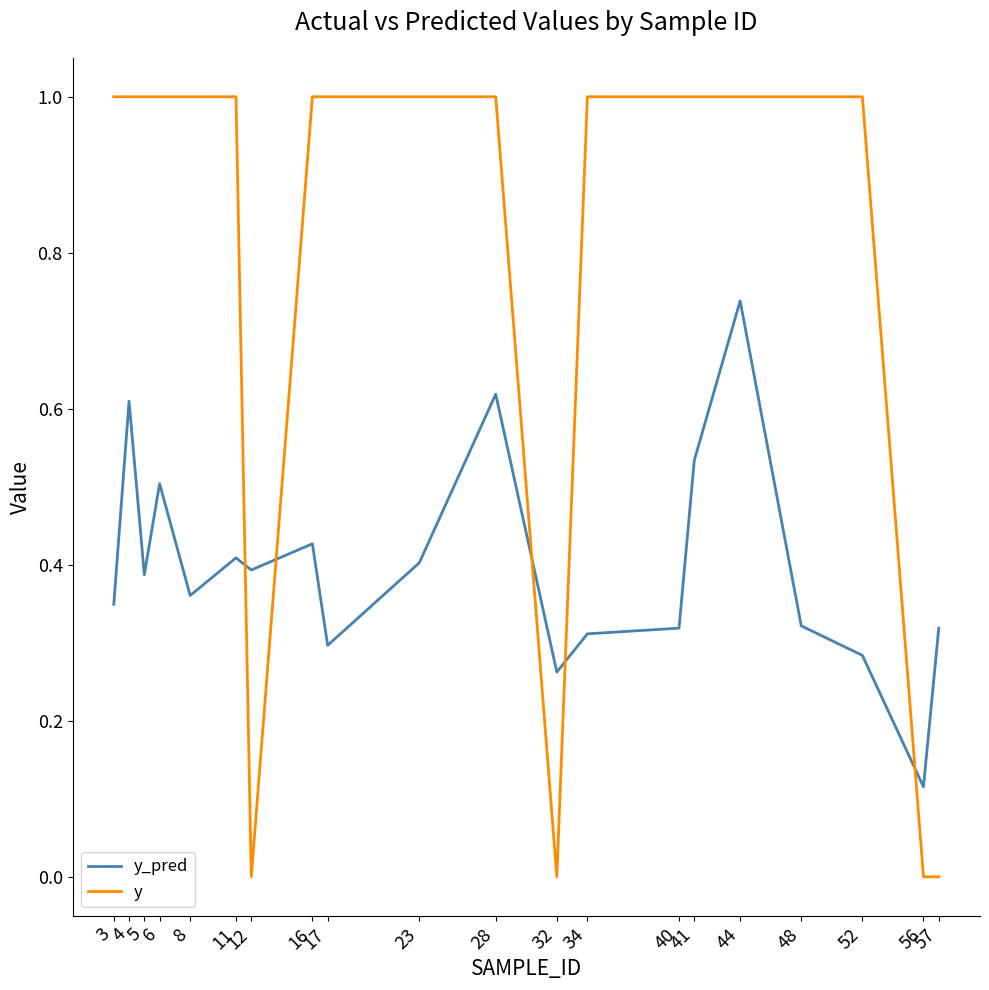

Which series has the largest total across all categories?

y